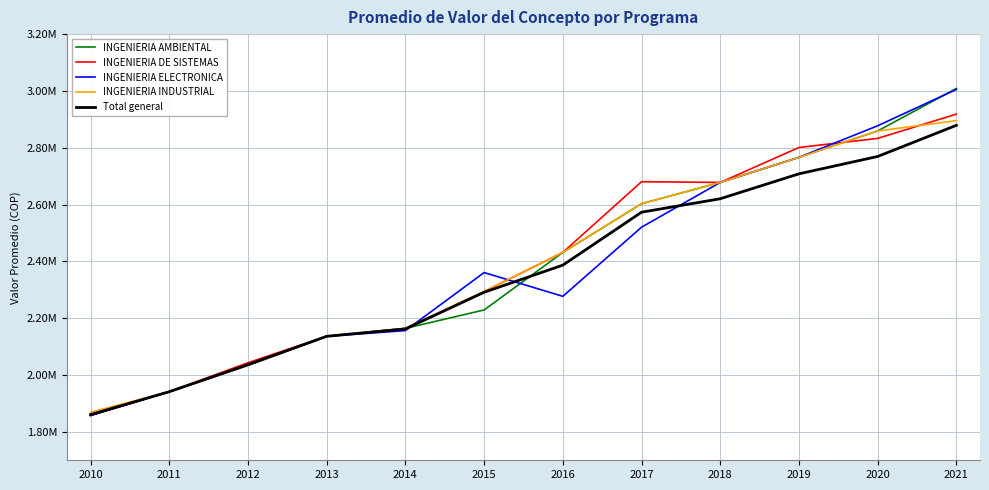

At which label is INGENIERIA AMBIENTAL closest to 2433309?

2016